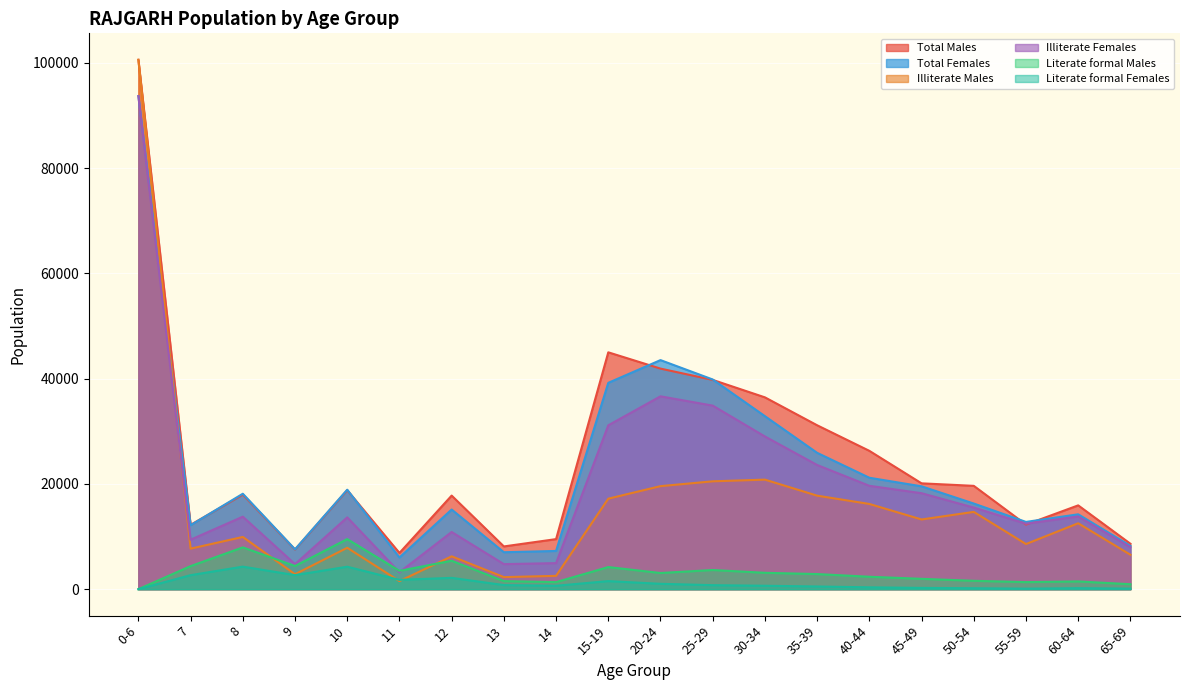

What is the label of the 8th point from the left?

13